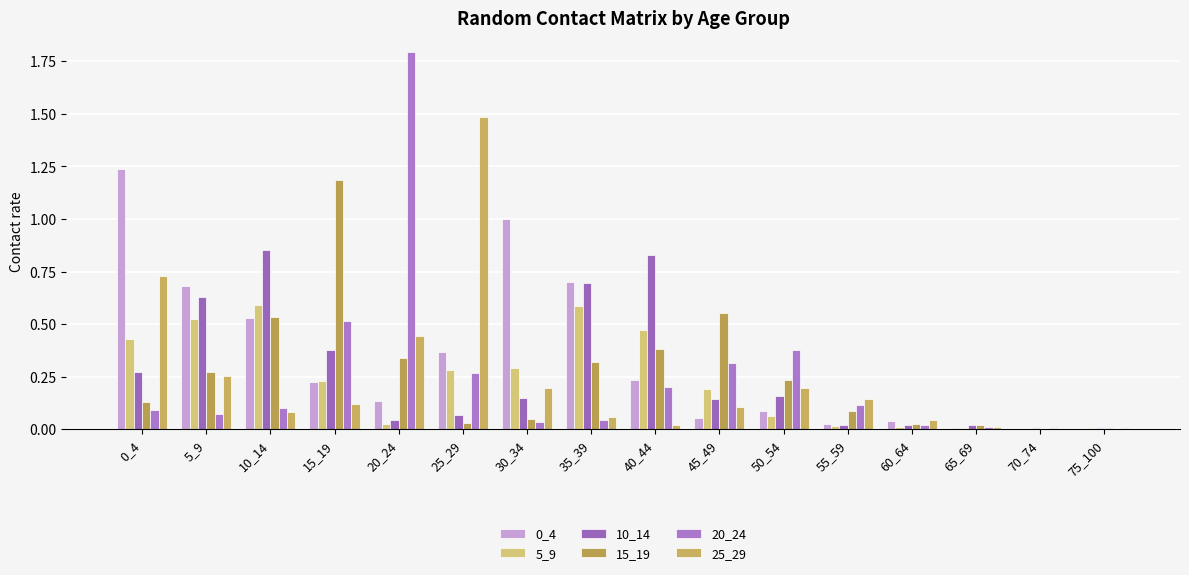

The 5_9 series shows 0.1 at 30_34. True or false?

False